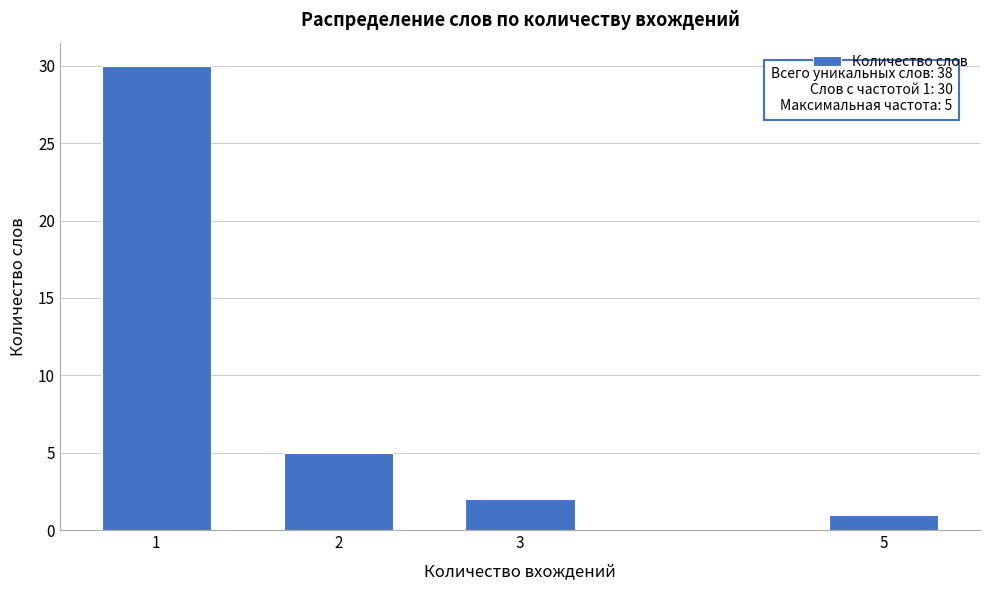

Reading left to right, transcribe all the data shown in this chart.

1=30	2=5	3=2	5=1